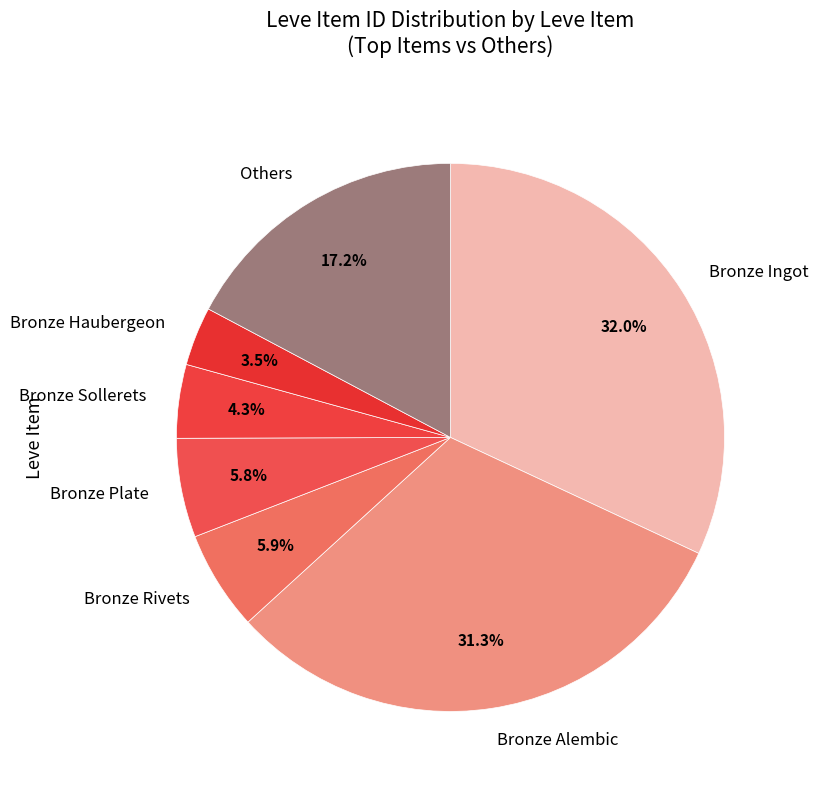

Between Bronze Sollerets and Bronze Haubergeon, which is larger?

Bronze Sollerets